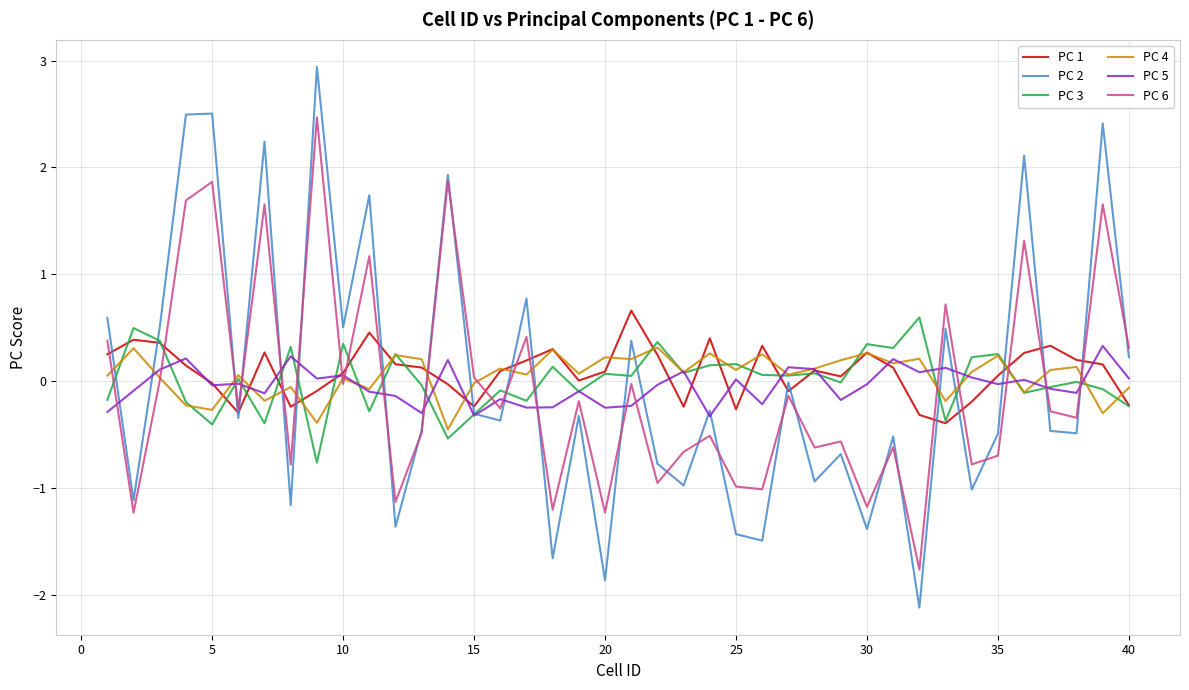

What is the lowest value of the PC 4 series?

-0.4